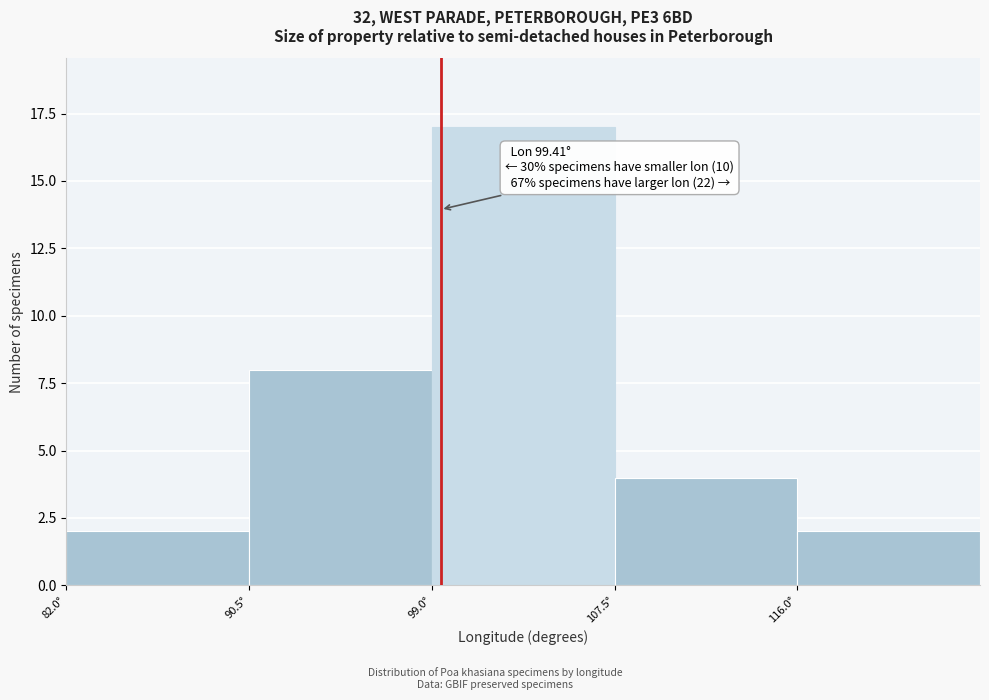

Which range on the x-axis has the tallest bar?

99.0 to 107.5